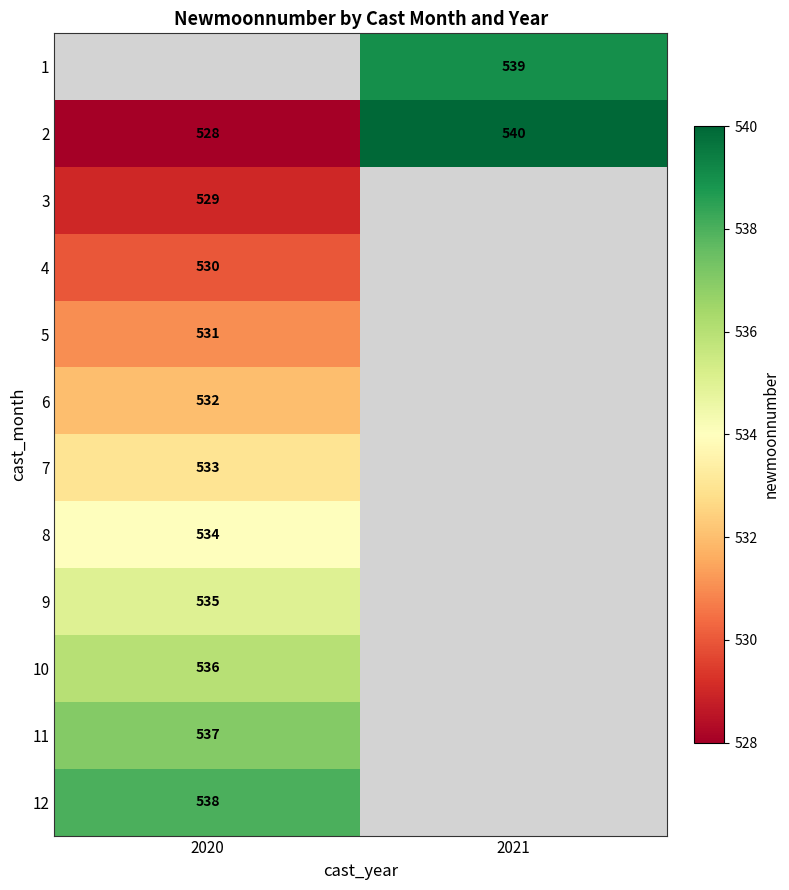

Is it true that 4 equals 769 at 2020?

False